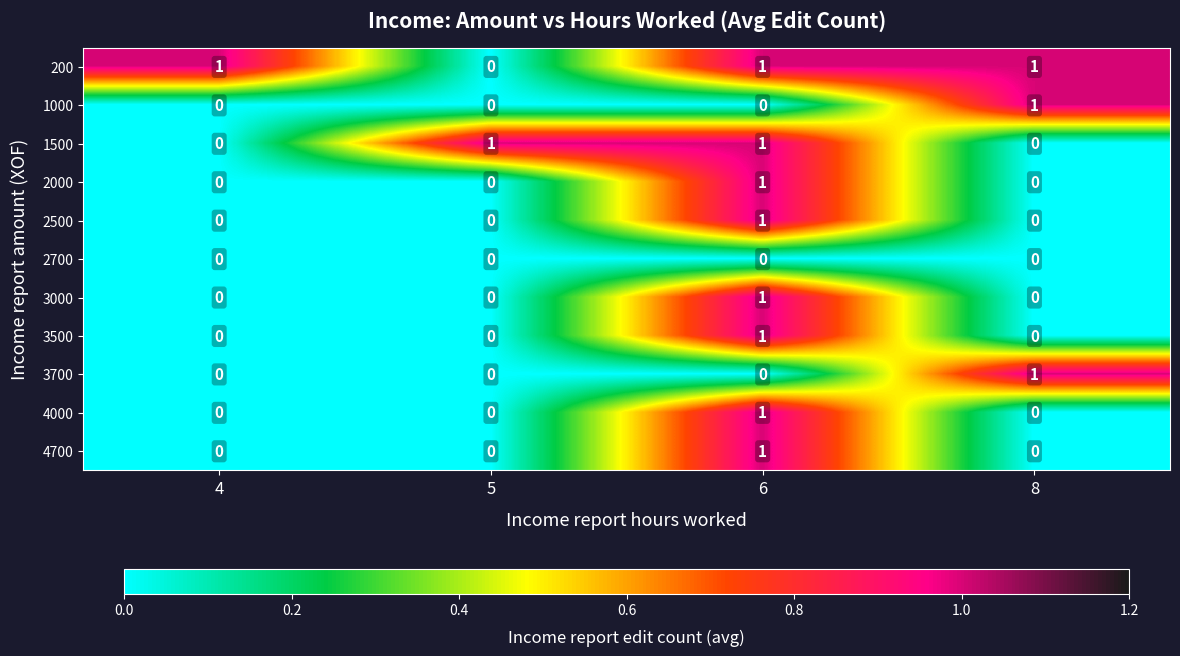

True or false: 200 has a value of 2 at 6.

False